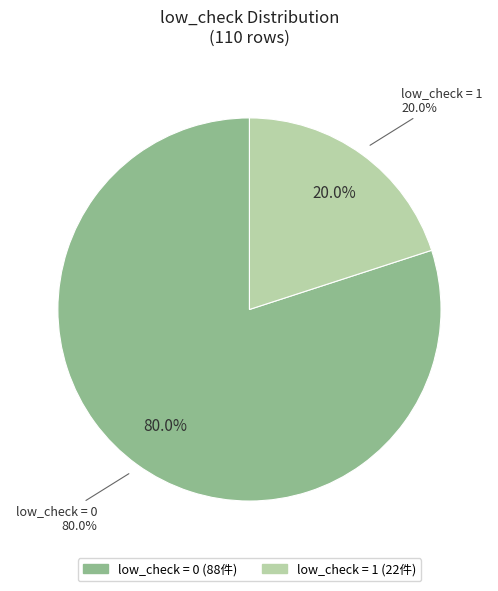

How much of the chart is everything except low_check=1?

80.0%